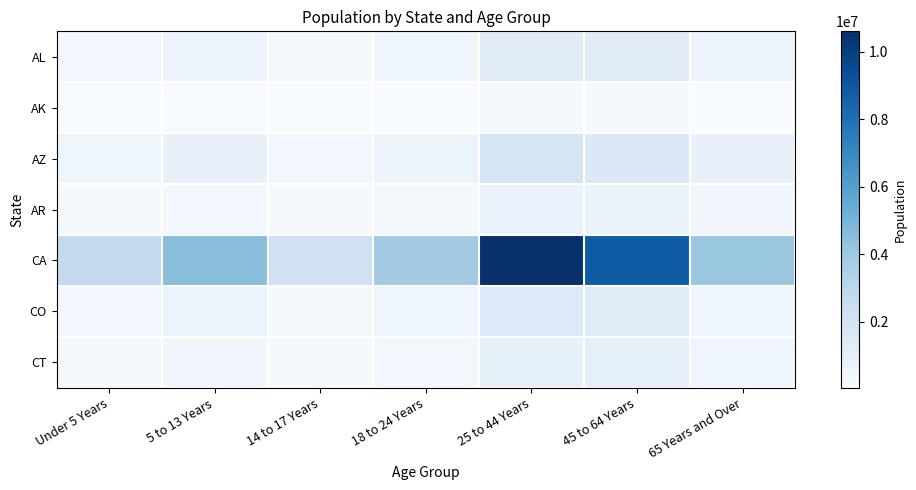

Which series changed the most between 18 to 24 Years and 25 to 44 Years?

CA